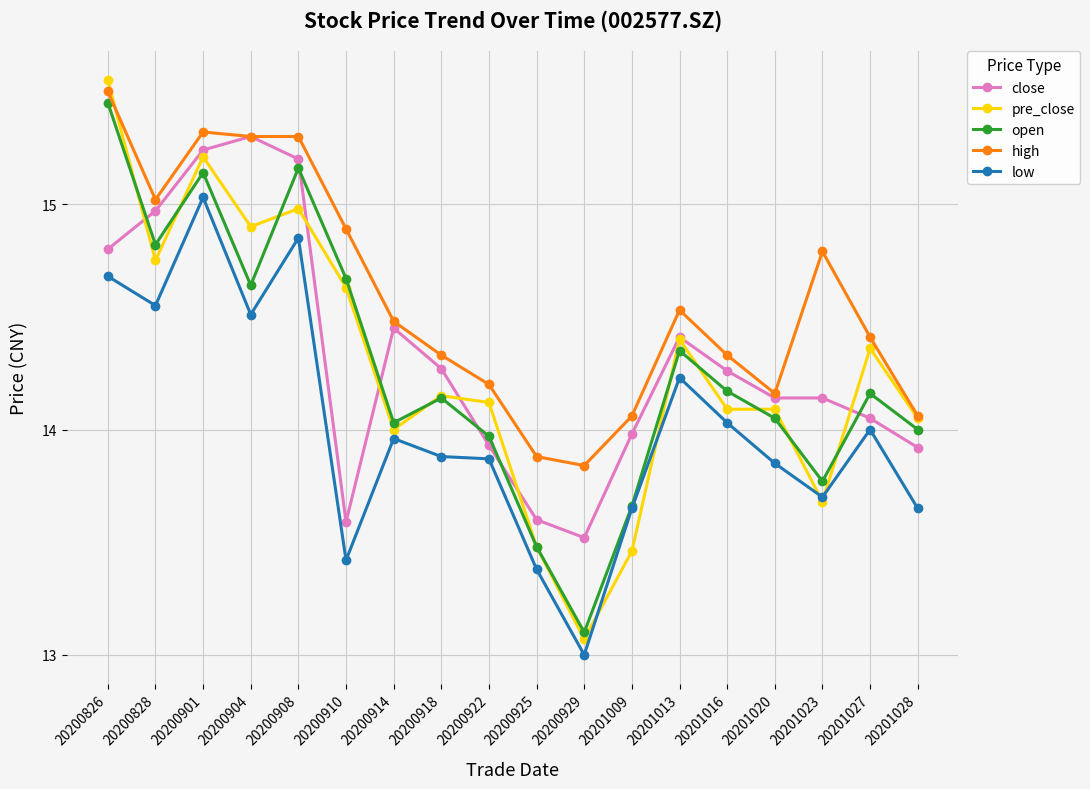

At which category does close reach its first local peak?

20200904